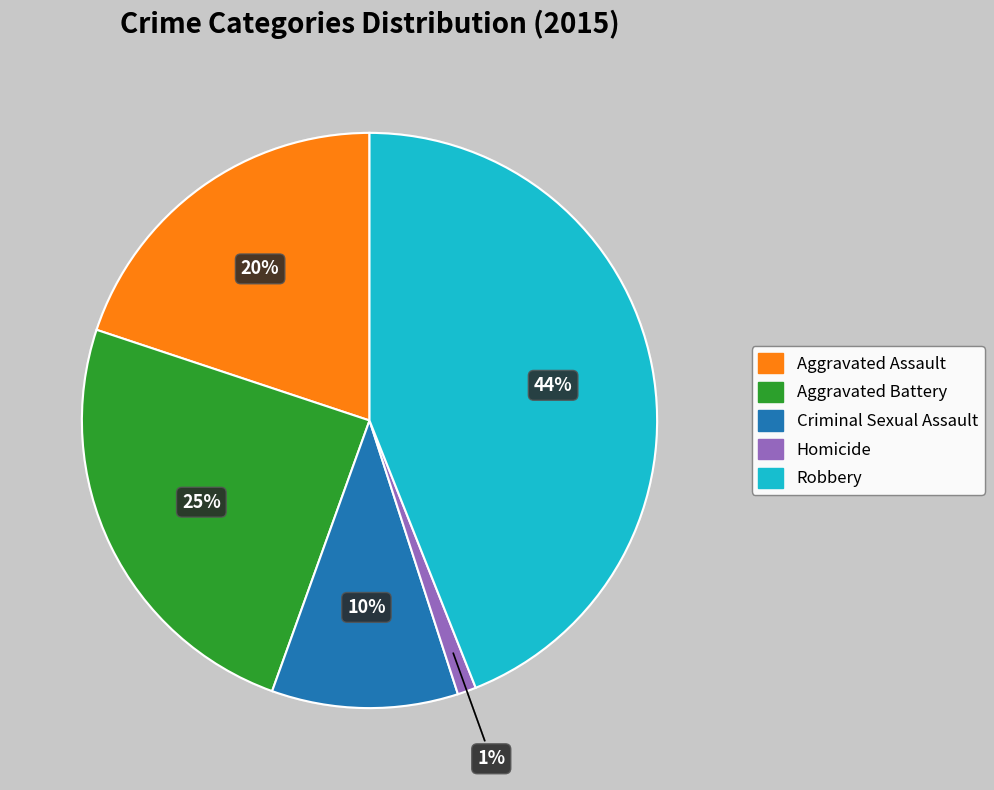

To the nearest percent, what is the difference between the largest and smallest slice percentages?

43%